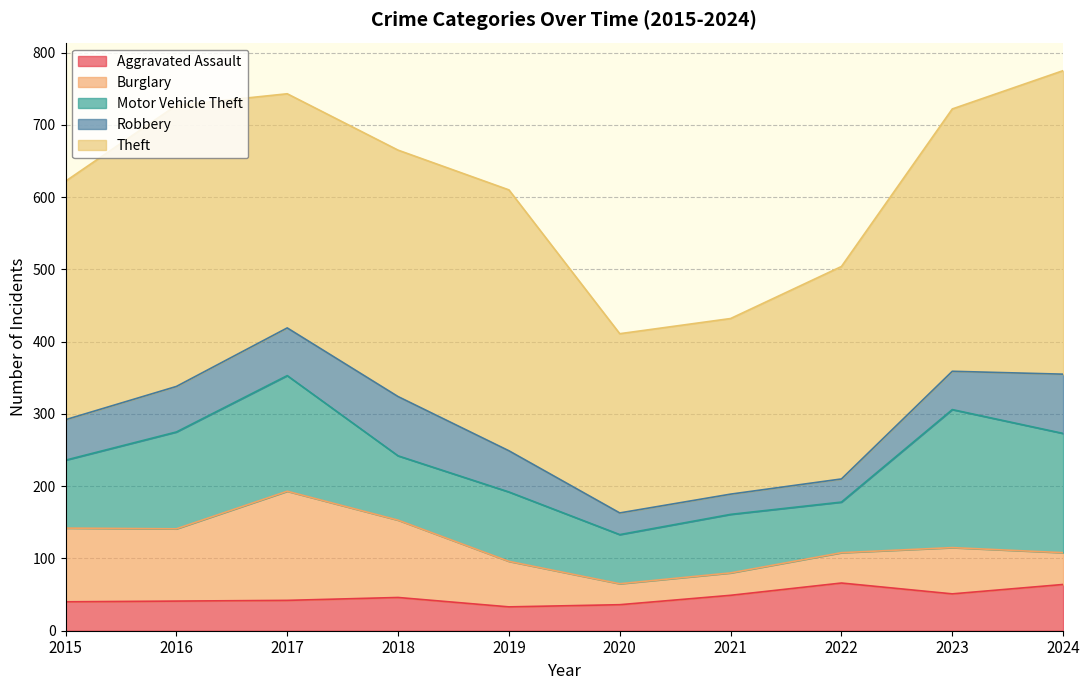

At how many categories does at least one series exceed 233?

10